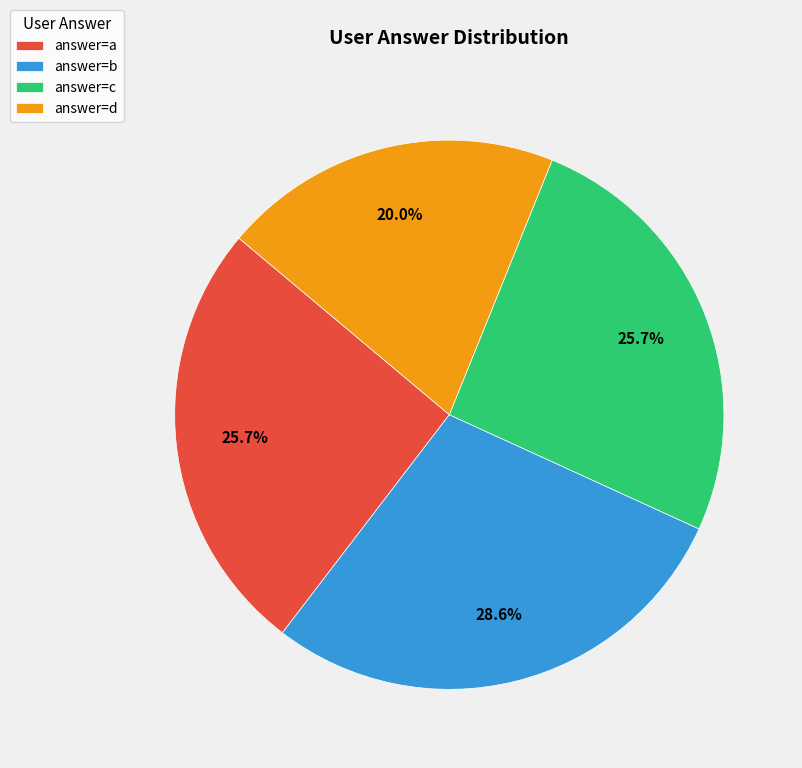

Is there any slice that represents more than half of the pie?

No